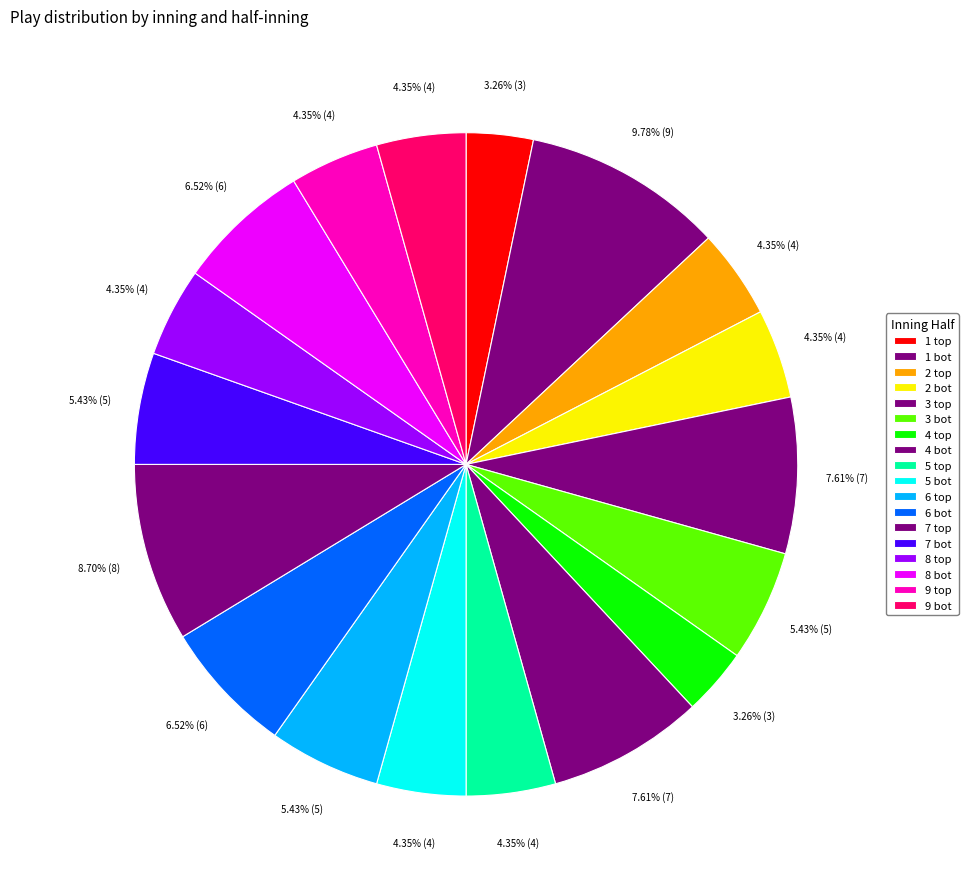

What is the largest slice in the pie chart?

1 bot